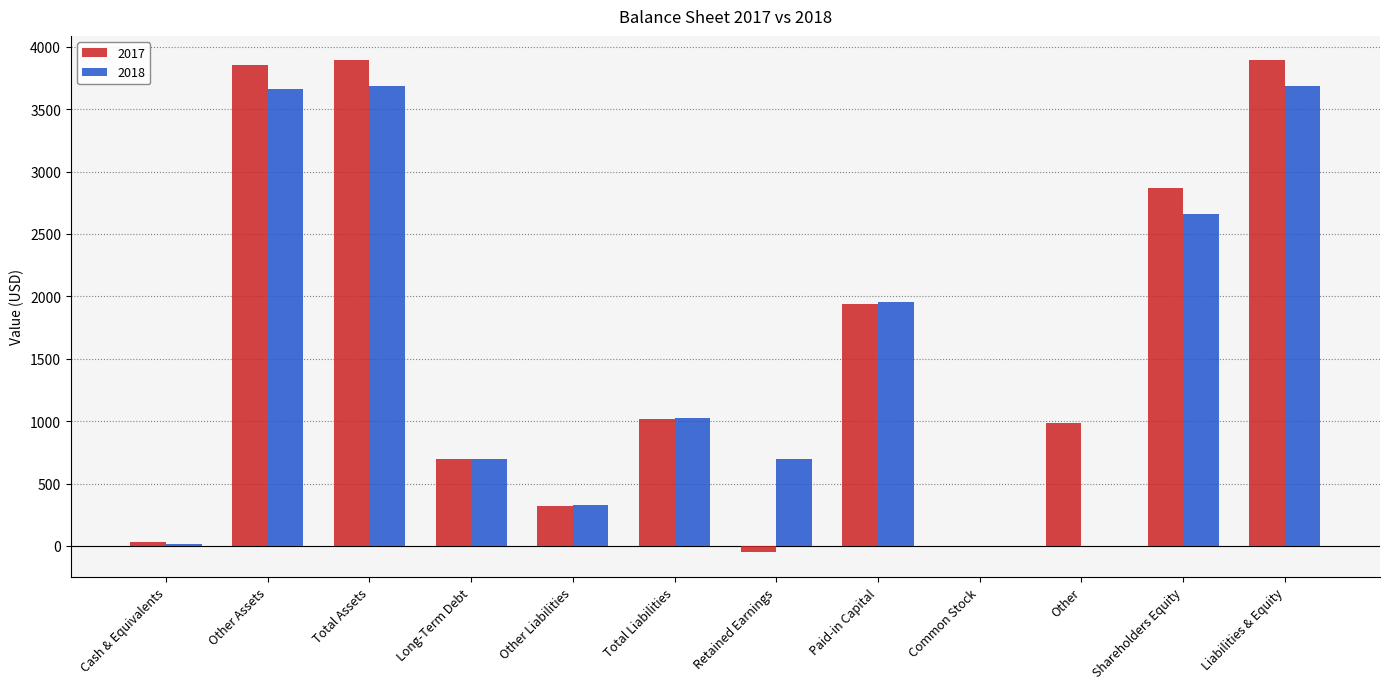

What is the total value across all series at Other Liabilities?

652